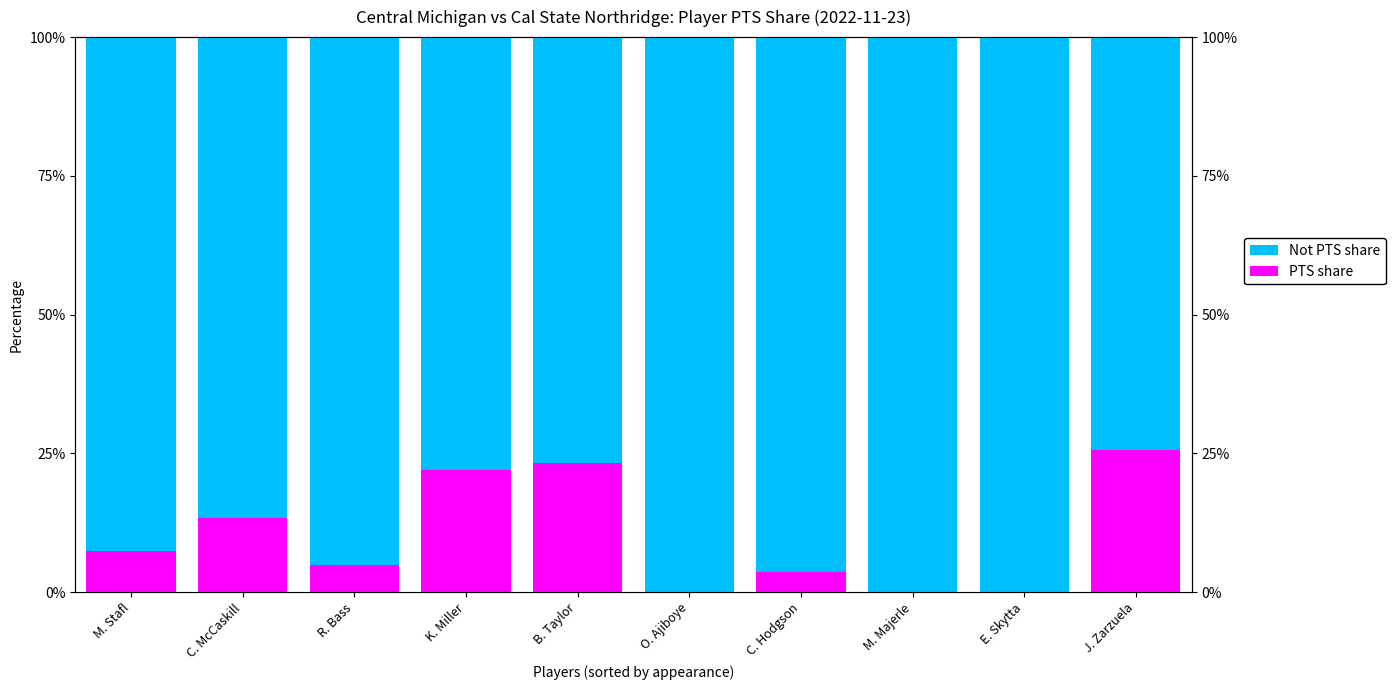

How many groups of bars are there?

10